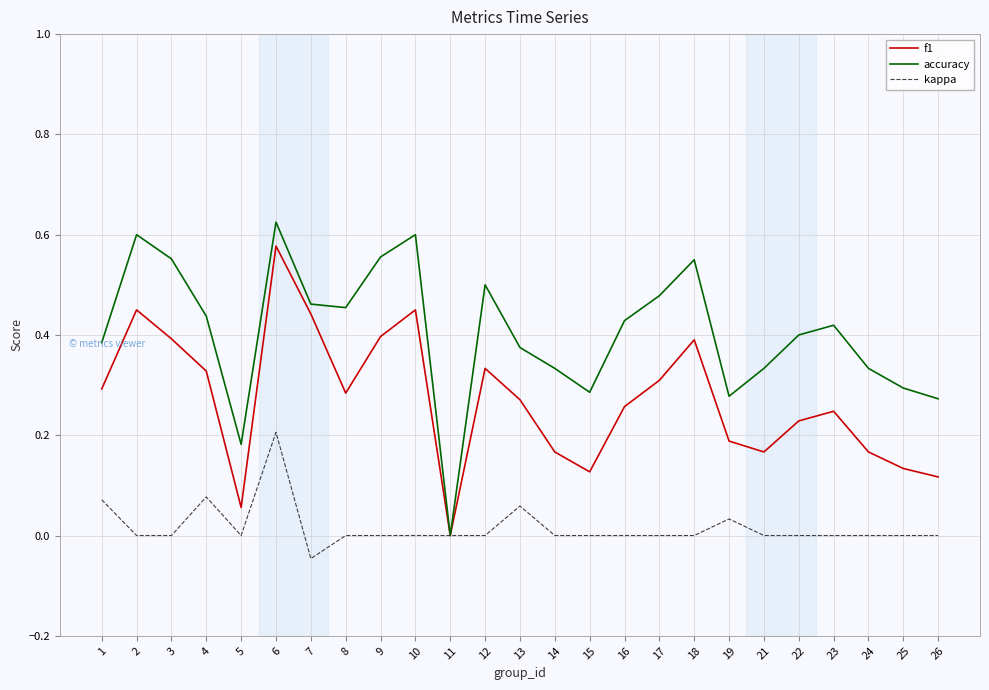

In f1, how many points are lower than both neighbors (excluding endpoints)?

5